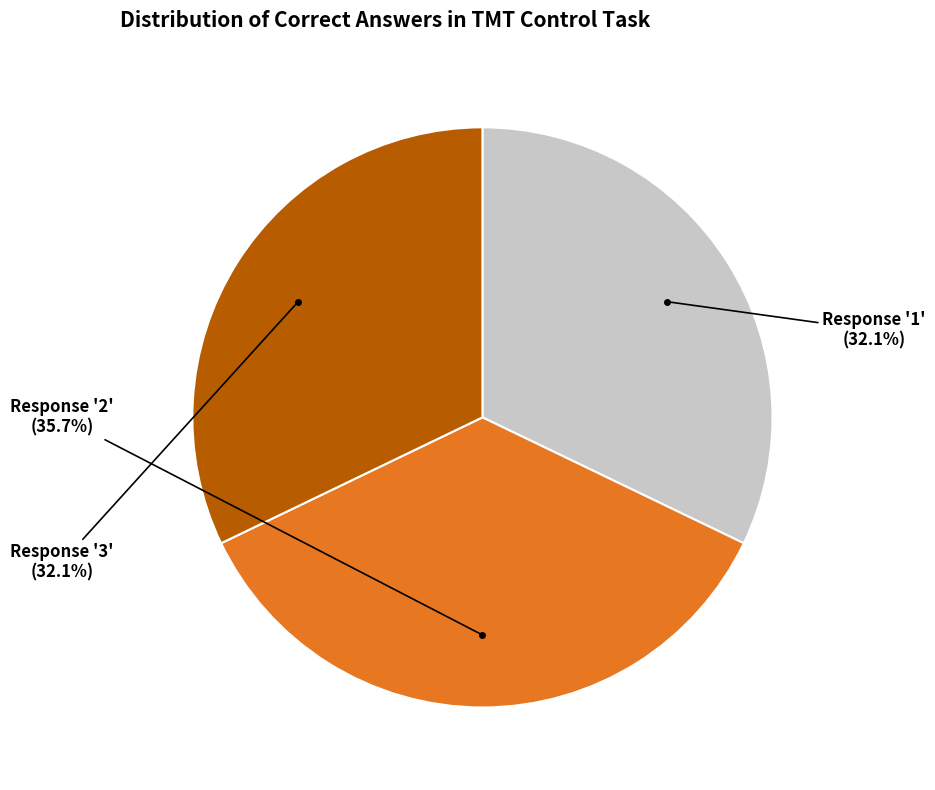

Does Response '2' represent more than half of the total?

No